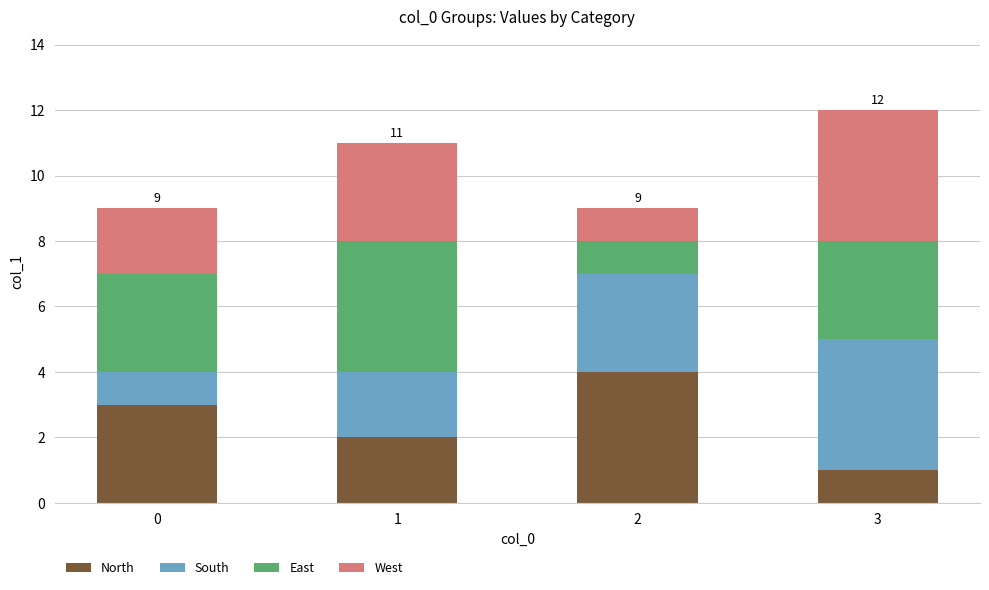

Does the chart contain any negative values?

No